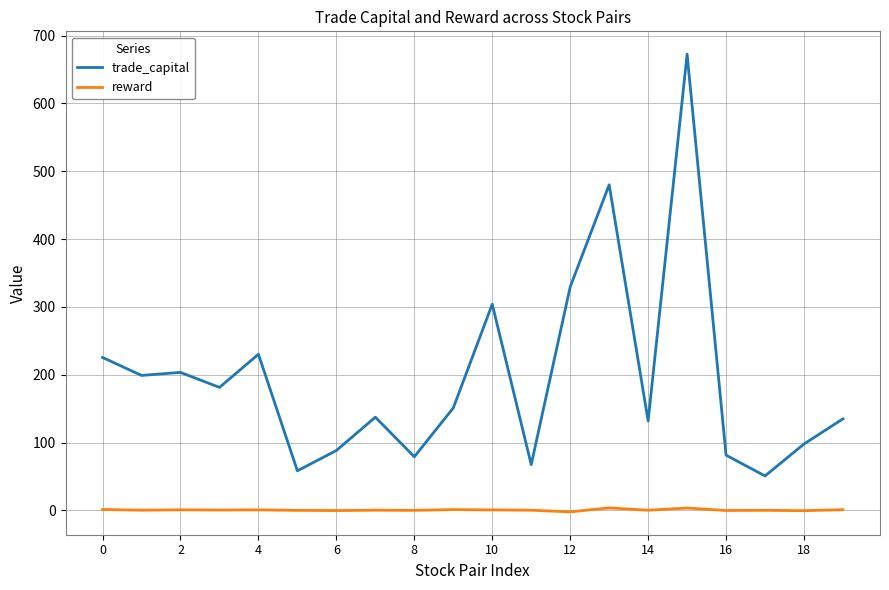

True or false: reward and trade_capital intersect in this chart.

False